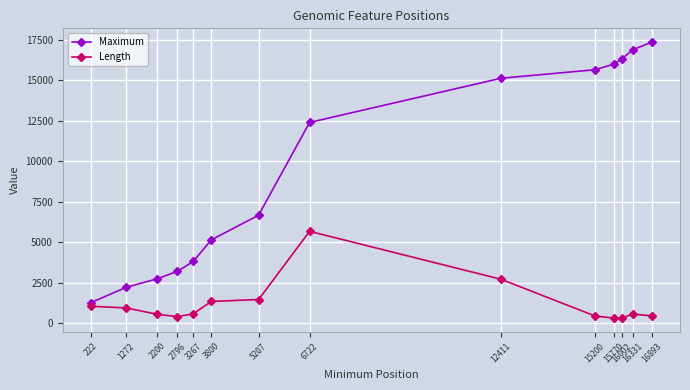

What is the average value of the Length series?

1202